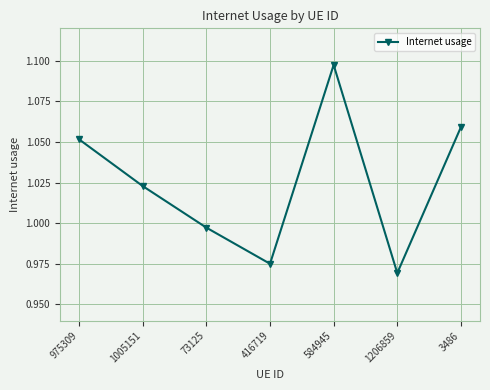

Which label corresponds to the smallest value in the chart?

1206859